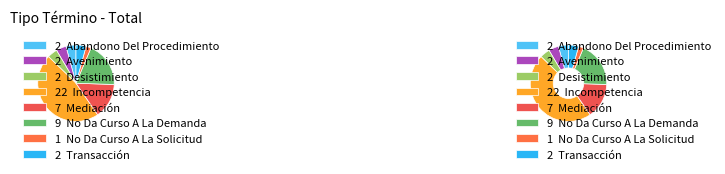

Do No Da Curso A La Solicitud and Transacción together represent more than half of the pie?

No